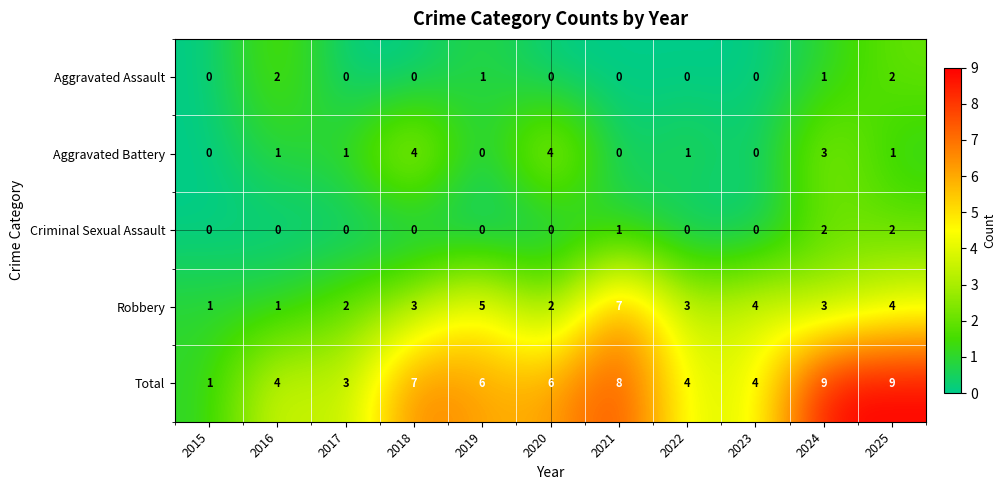

What is the total value across all series at 2023?

8